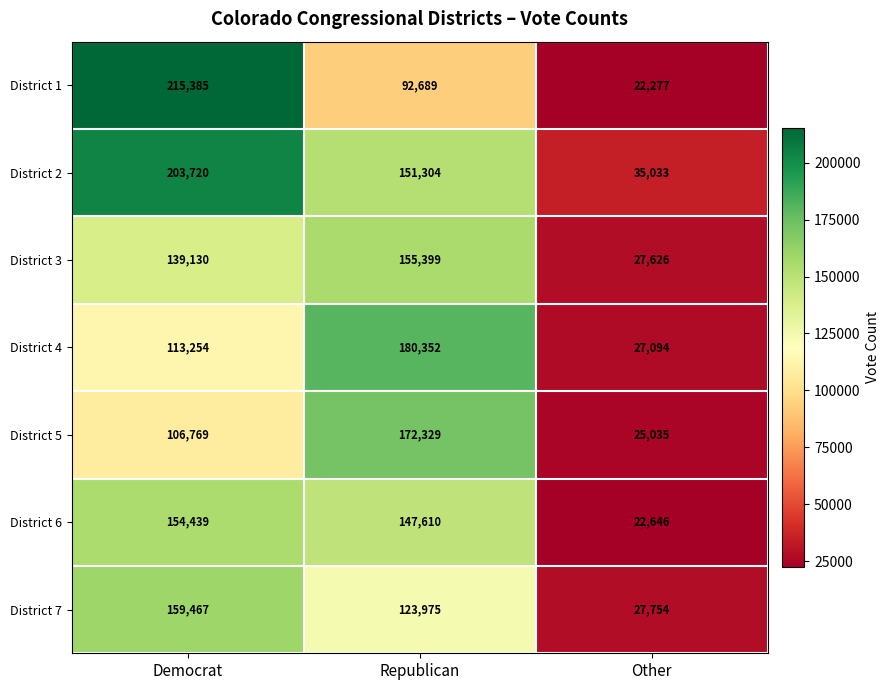

What is the difference between the highest and lowest values at Democrat?

108616